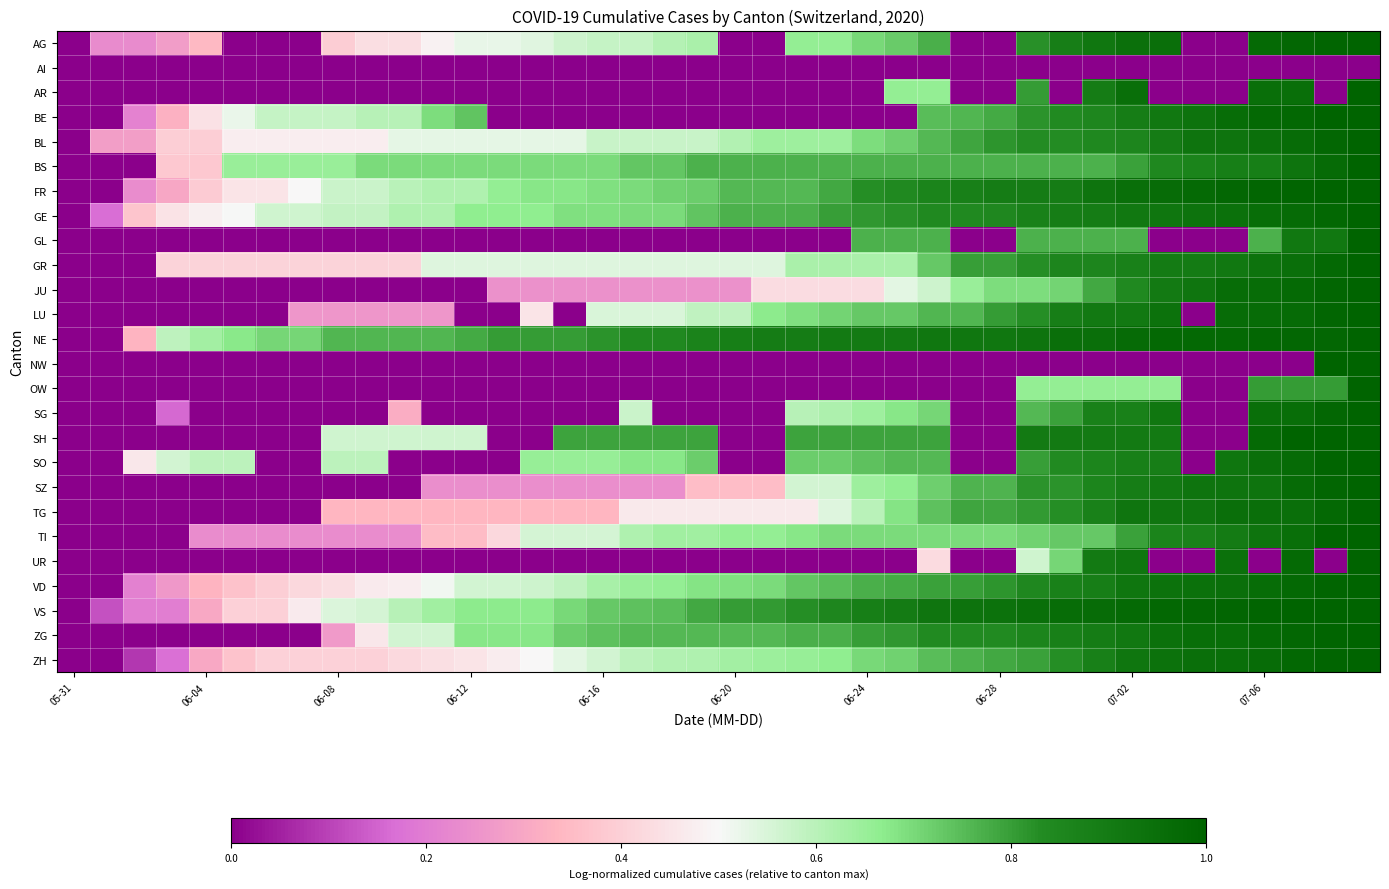

List the series in order of their peak value, highest first.

AG, AR, BE, BL, BS, FR, GE, GL, GR, JU, LU, NE, NW, OW, SG, SH, SO, SZ, TG, TI, UR, VD, VS, ZG, ZH, AI